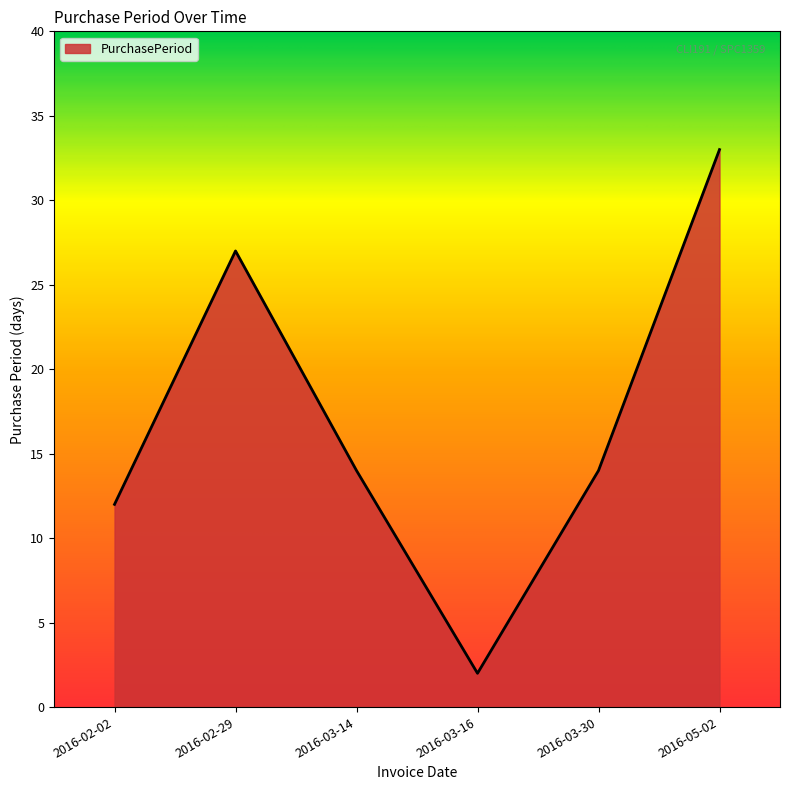

Reading left to right, extract all data points from this chart.

2016-02-02=12	2016-02-29=27	2016-03-14=14	2016-03-16=2	2016-03-30=14	2016-05-02=33